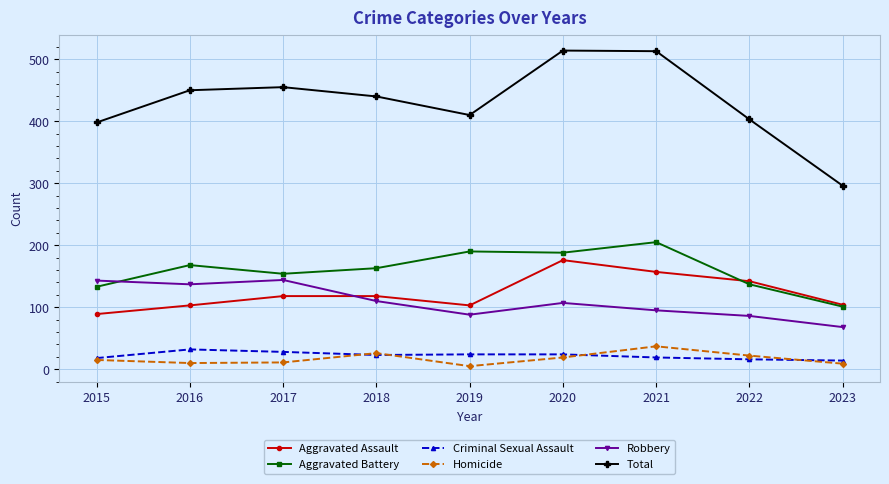

True or false: Homicide and Aggravated Battery cross at least once.

False